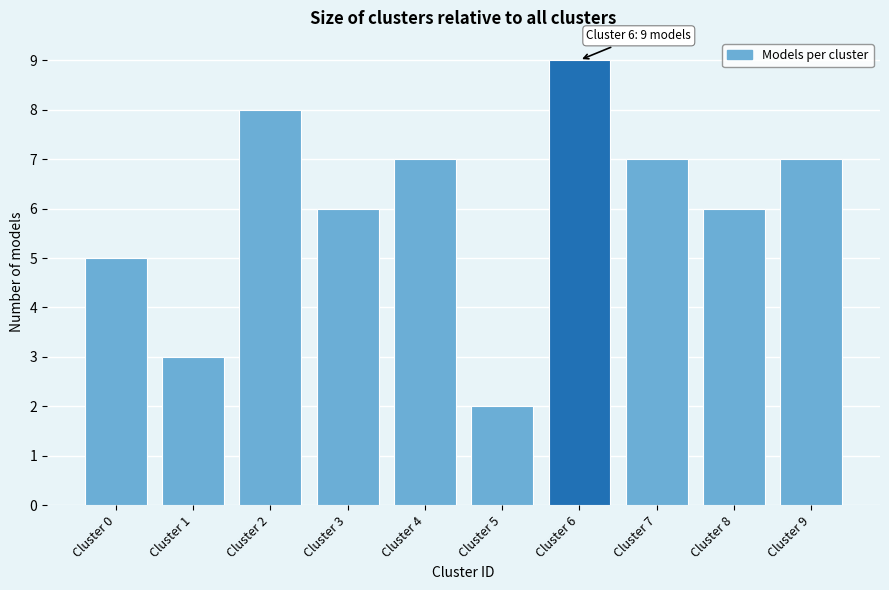

Reading left to right, list all the values displayed in this chart.

Cluster 0=5	Cluster 1=3	Cluster 2=8	Cluster 3=6	Cluster 4=7	Cluster 5=2	Cluster 6=9	Cluster 7=7	Cluster 8=6	Cluster 9=7